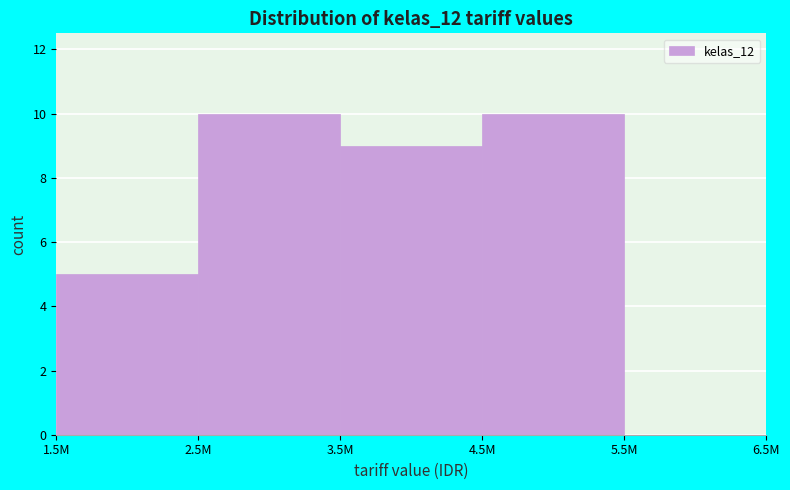

Reading left to right, list all the values displayed in this chart.

1.5M=5	2.5M=10	3.5M=9	4.5M=10	5.5M=0